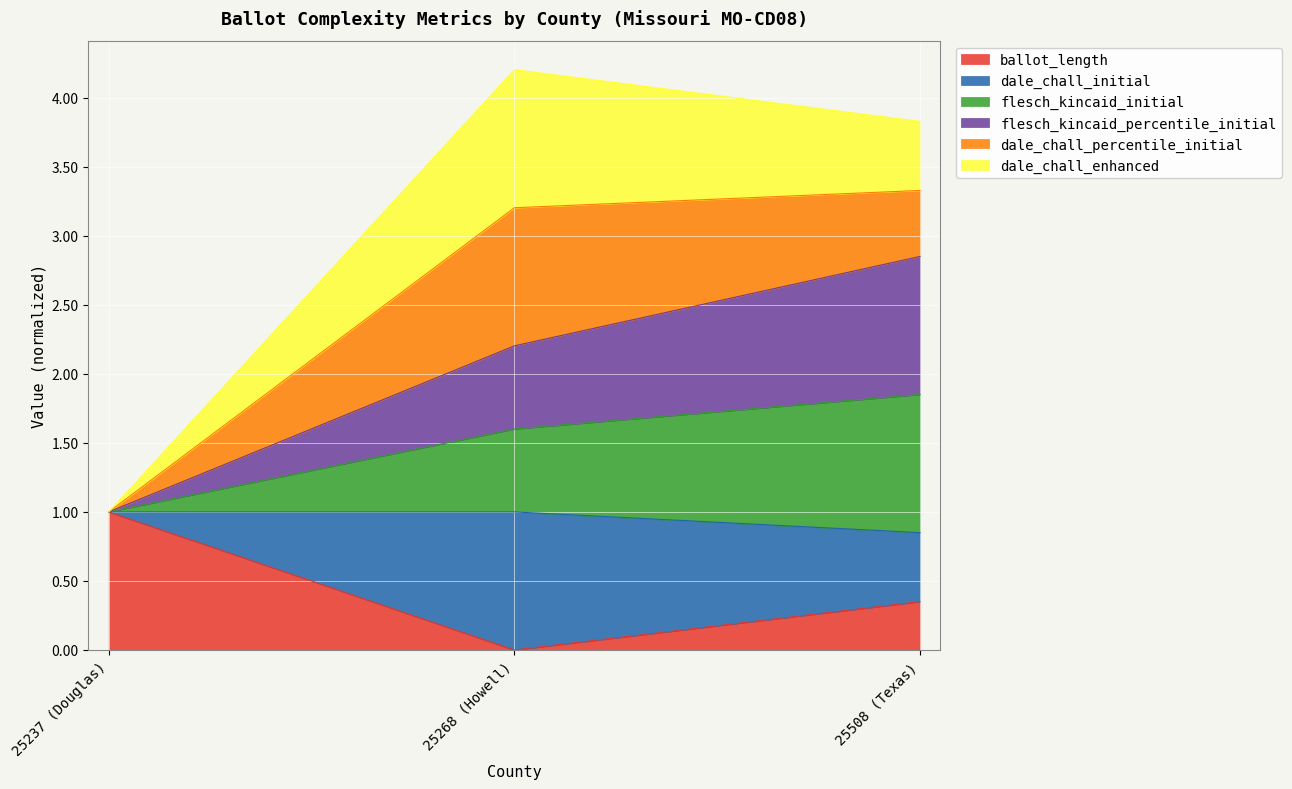

Rank the categories by ballot_length value from lowest to highest.

25268 (Howell), 25508 (Texas), 25237 (Douglas)